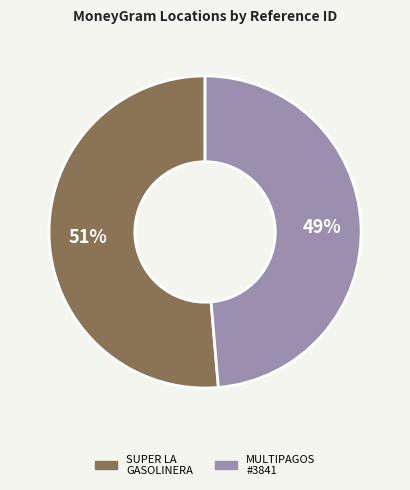

How many slices are in this pie chart?

2